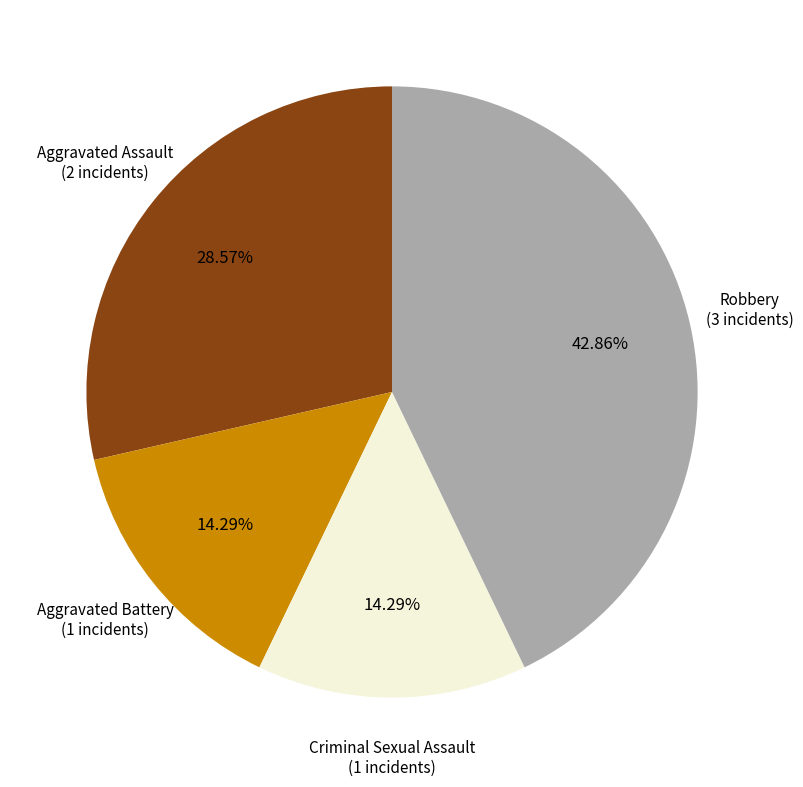

Does Criminal Sexual Assault represent more than half of the total?

No